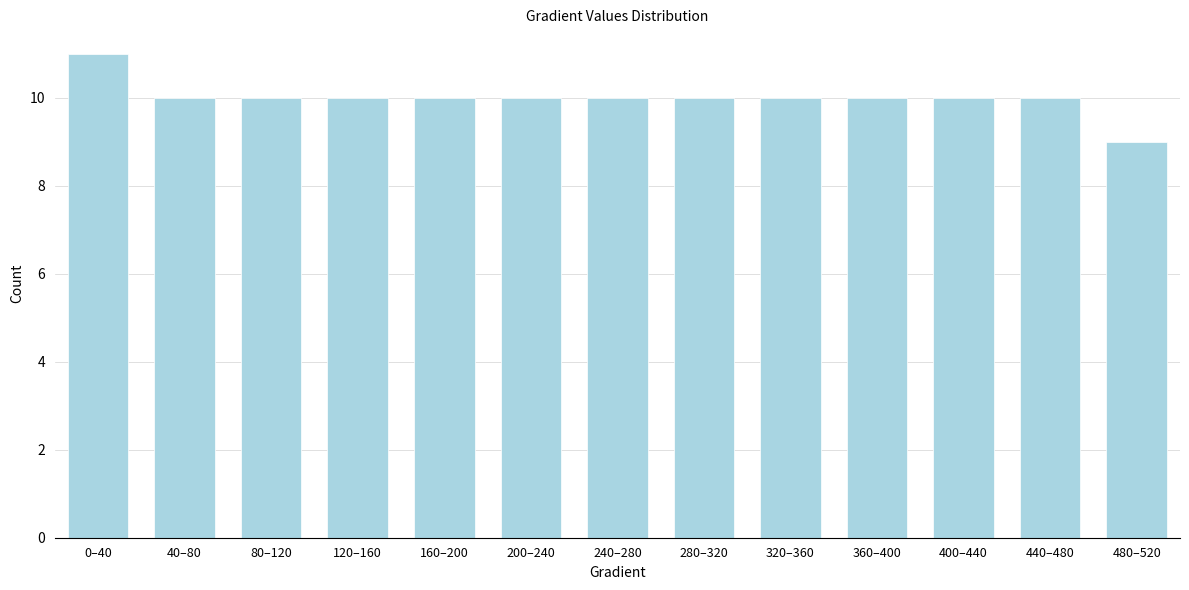

Reading left to right, transcribe all the data shown in this chart.

0–40=11	40–80=10	80–120=10	120–160=10	160–200=10	200–240=10	240–280=10	280–320=10	320–360=10	360–400=10	400–440=10	440–480=10	480–520=9